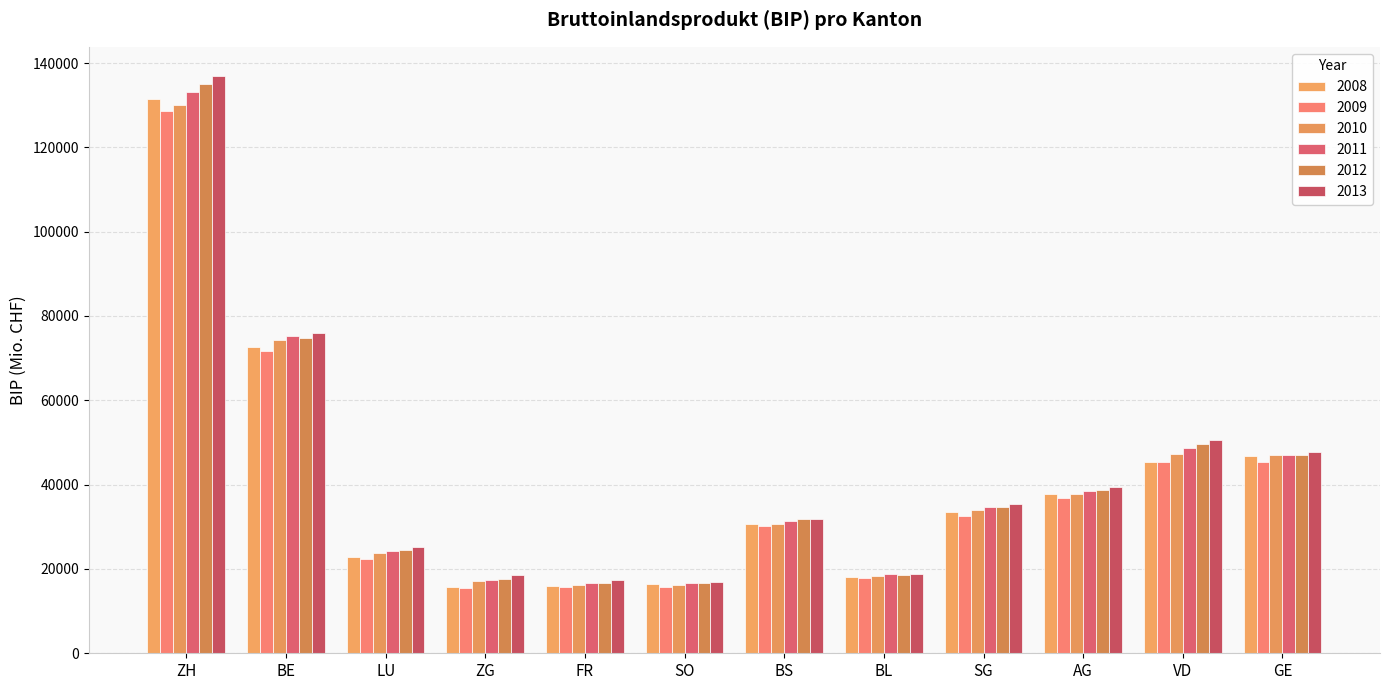

The 2011 series shows 133064.8 at ZH. True or false?

True